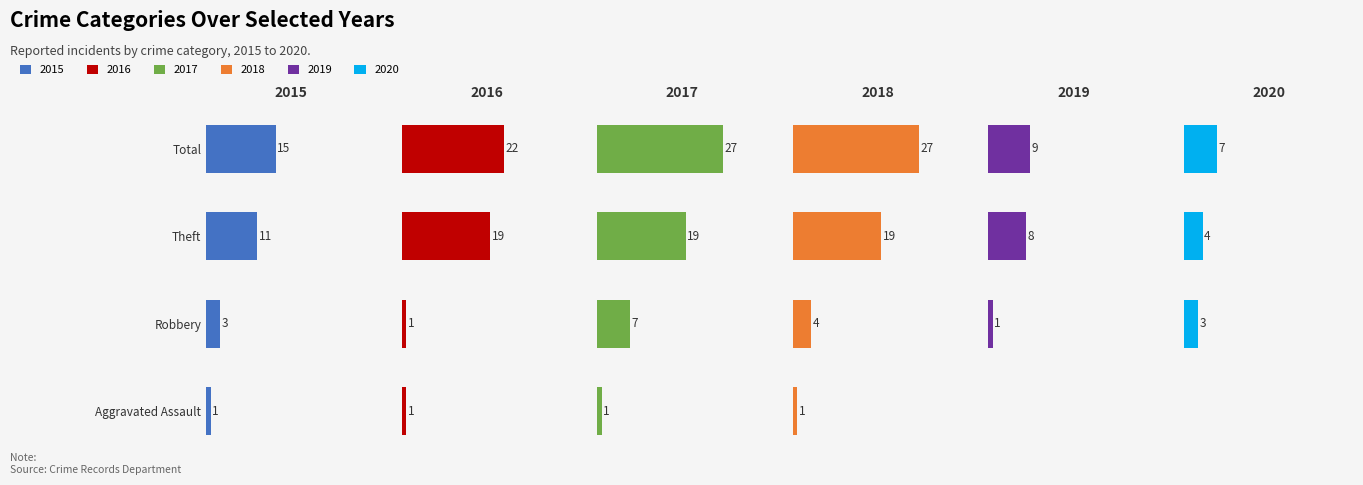

How many bars are there in each group?

6